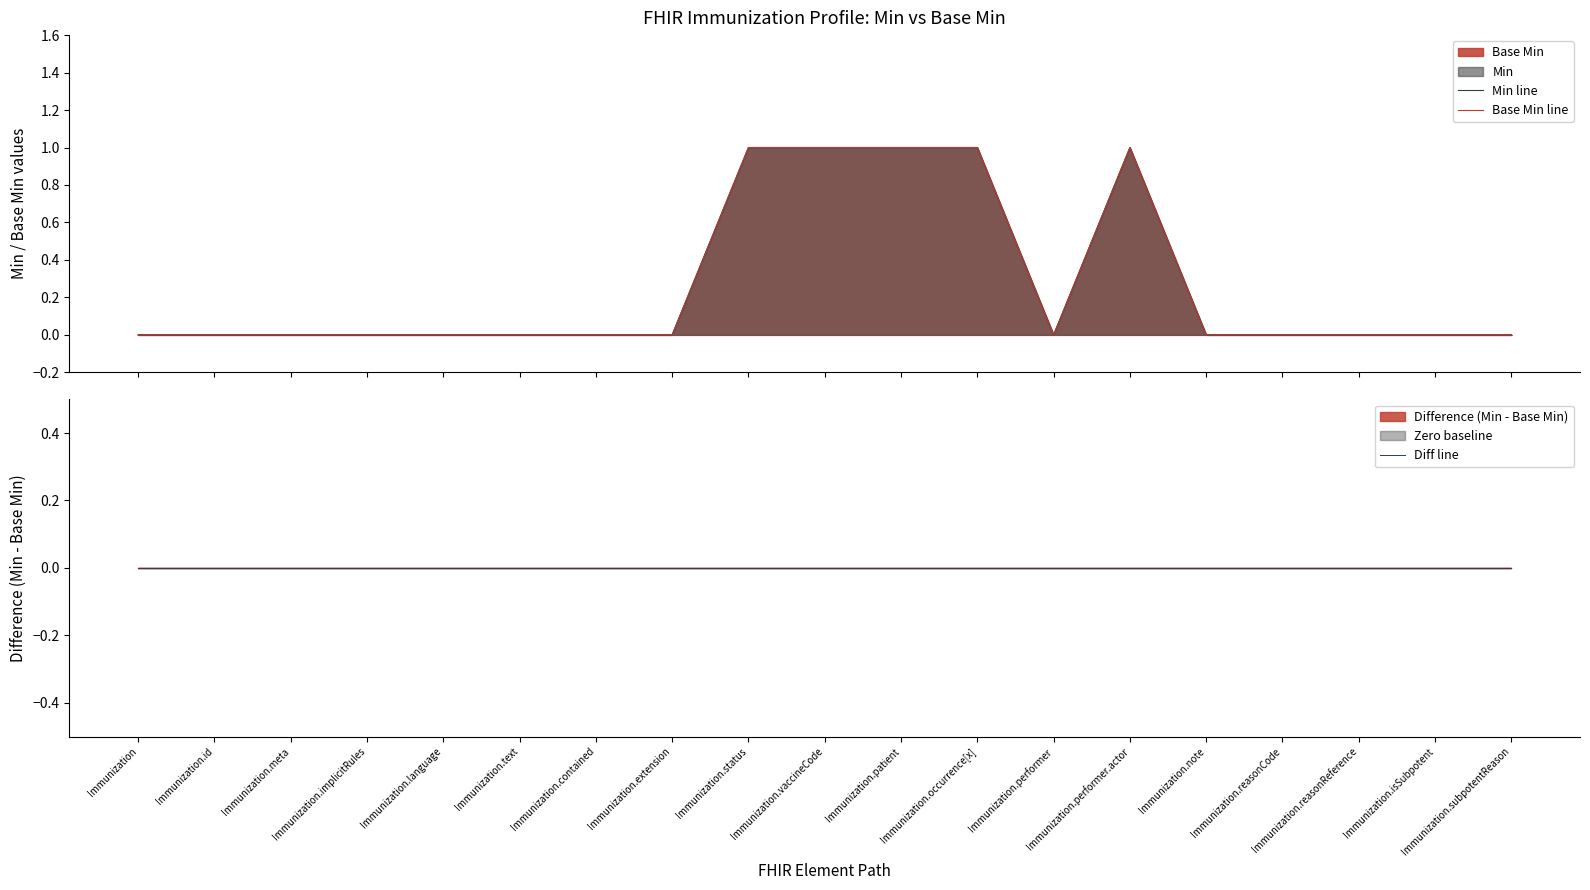

How many values in the Min line series exceed 0?

5